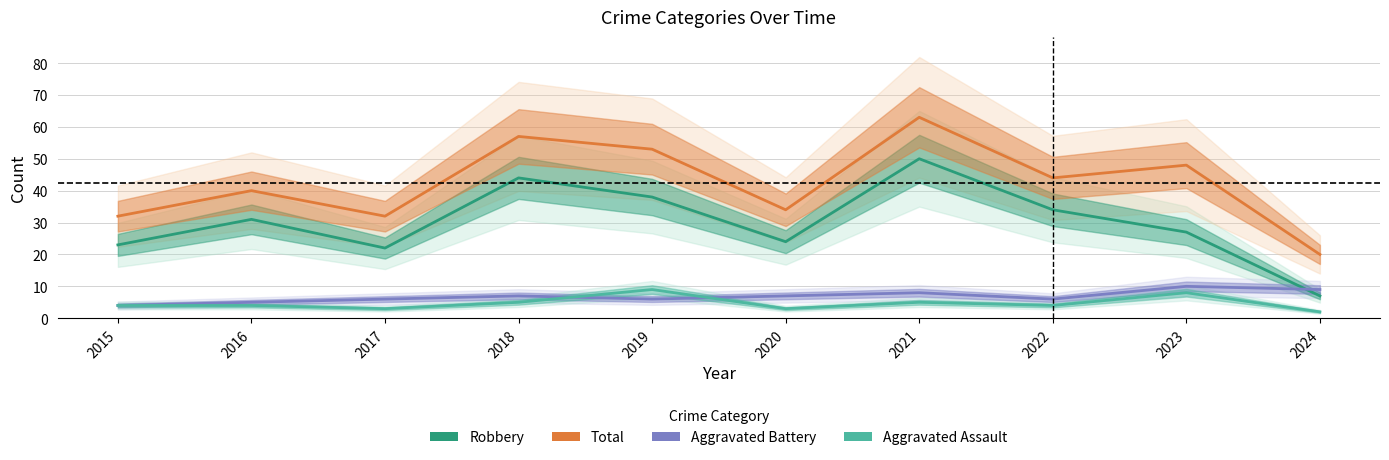

The value of Robbery at 2021 is 50. True or false?

True